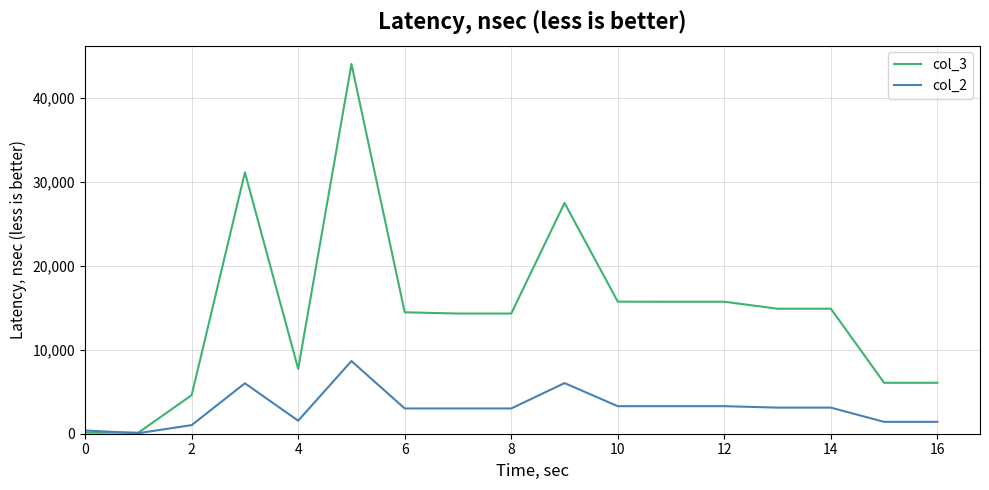

What are all the series names shown in the legend?

col_3, col_2